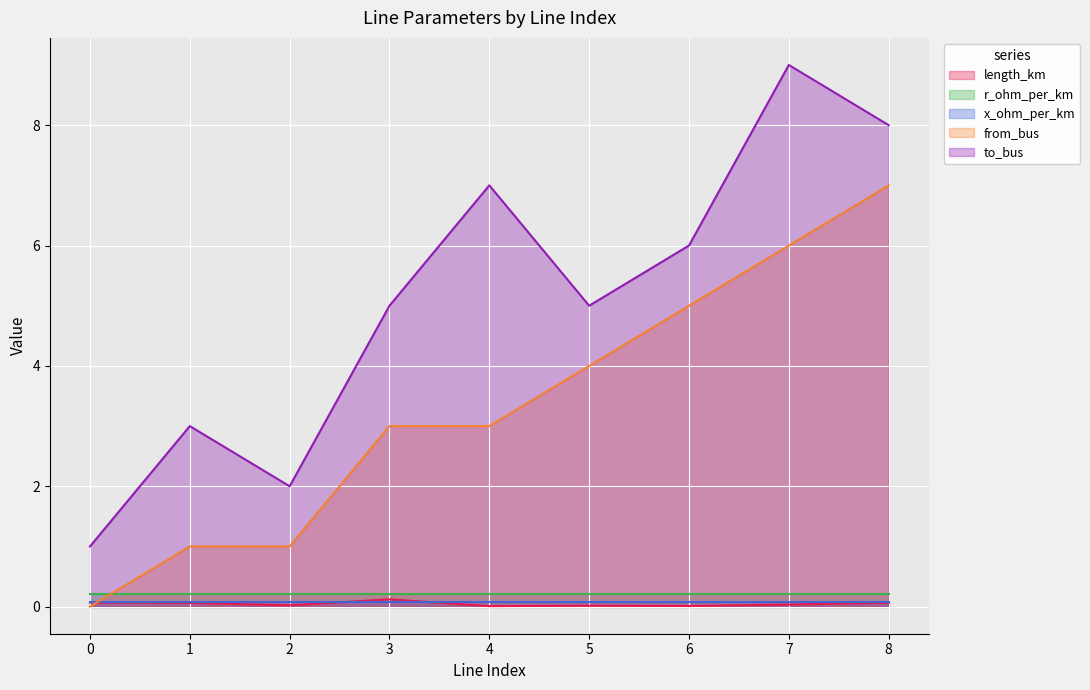

Between 5 and 7, which series saw the biggest shift?

to_bus